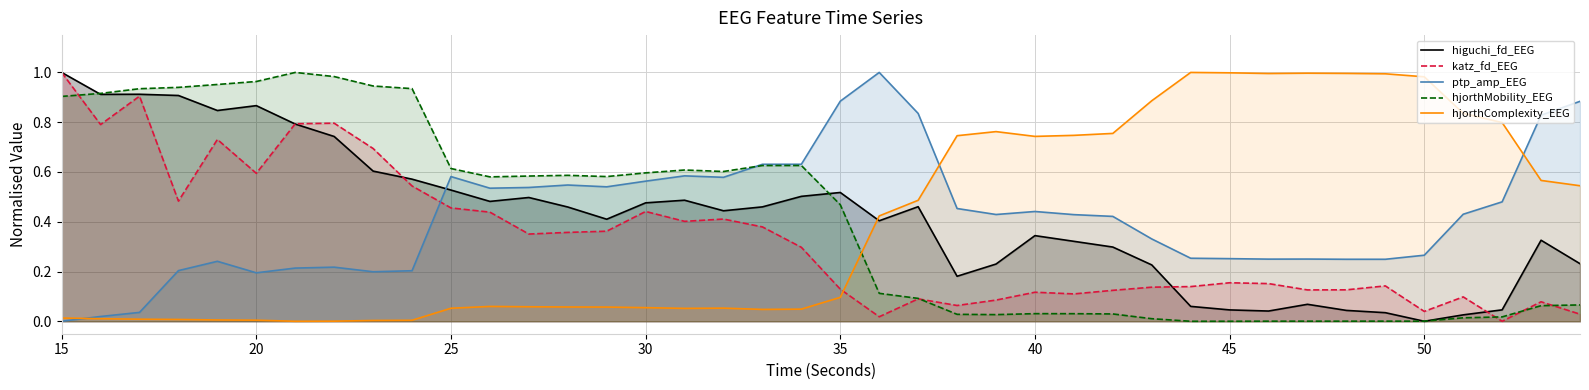

True or false: hjorthMobility_EEG and hjorthComplexity_EEG intersect in this chart.

True